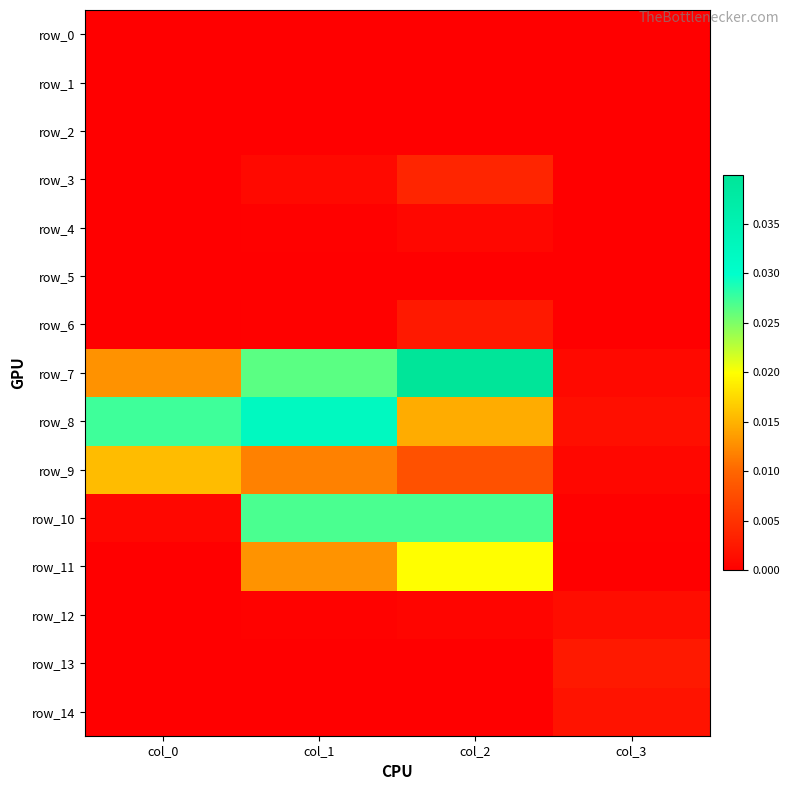

The row_4 series shows 0.0 at col_1. True or false?

False